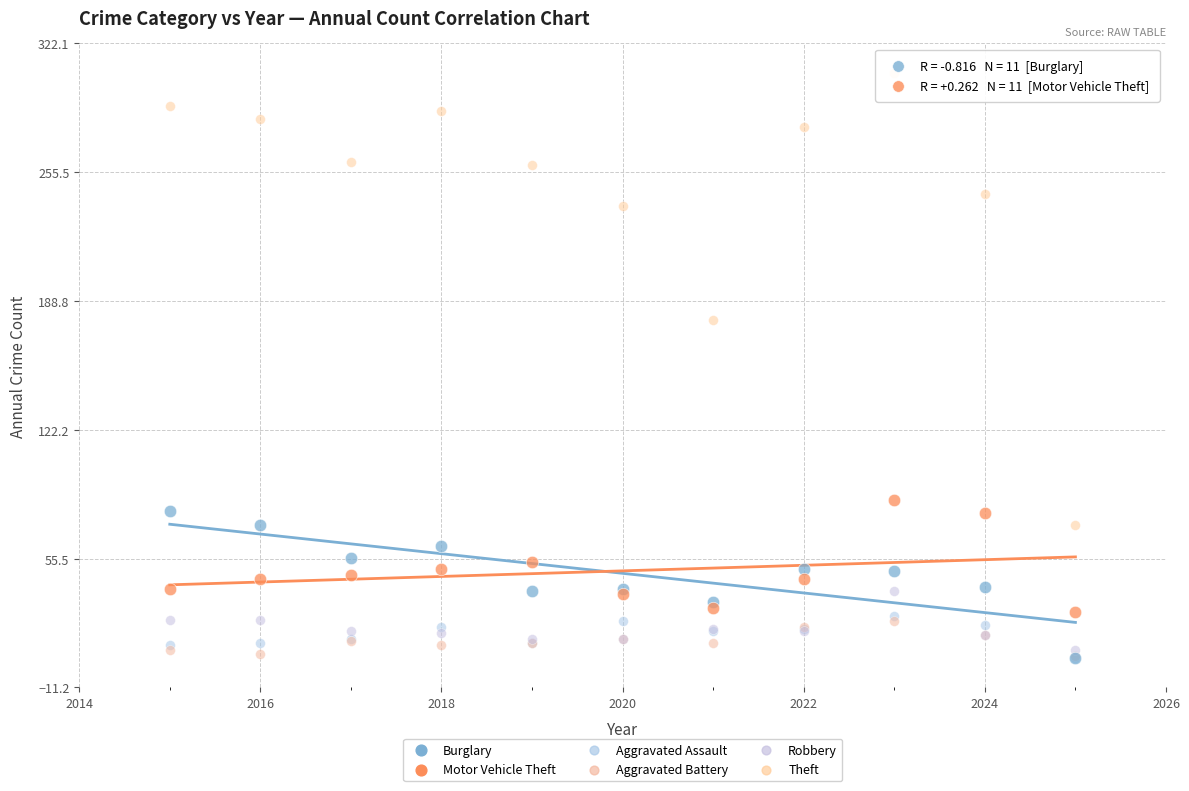

Across all series, what Y value is closest to 155?

179